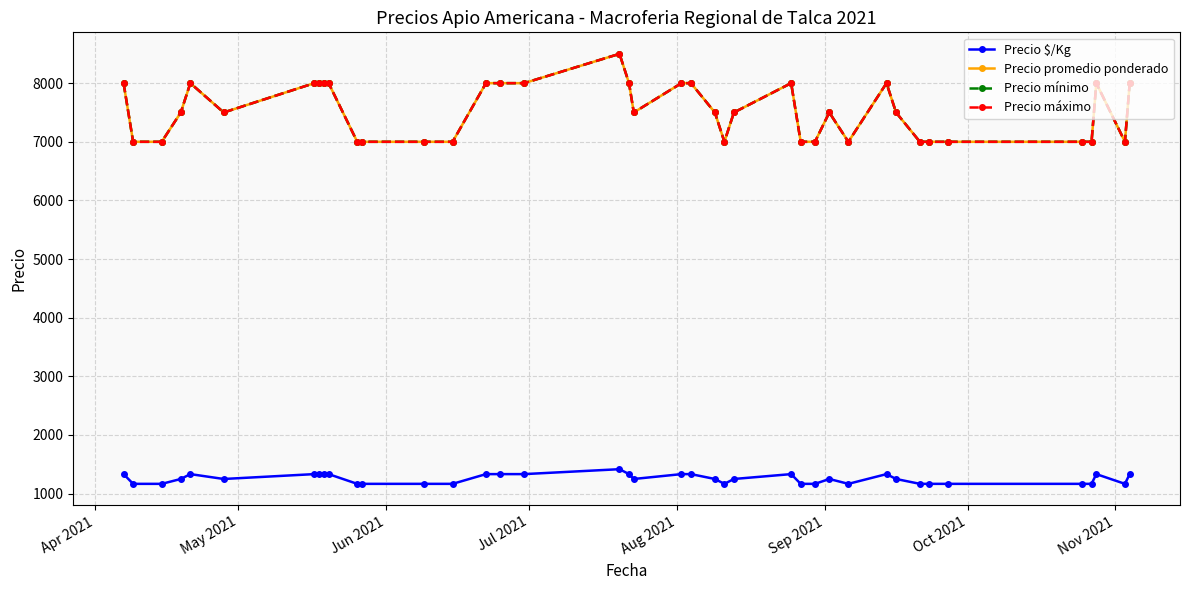

Is this an area chart (filled region under the line)?

No